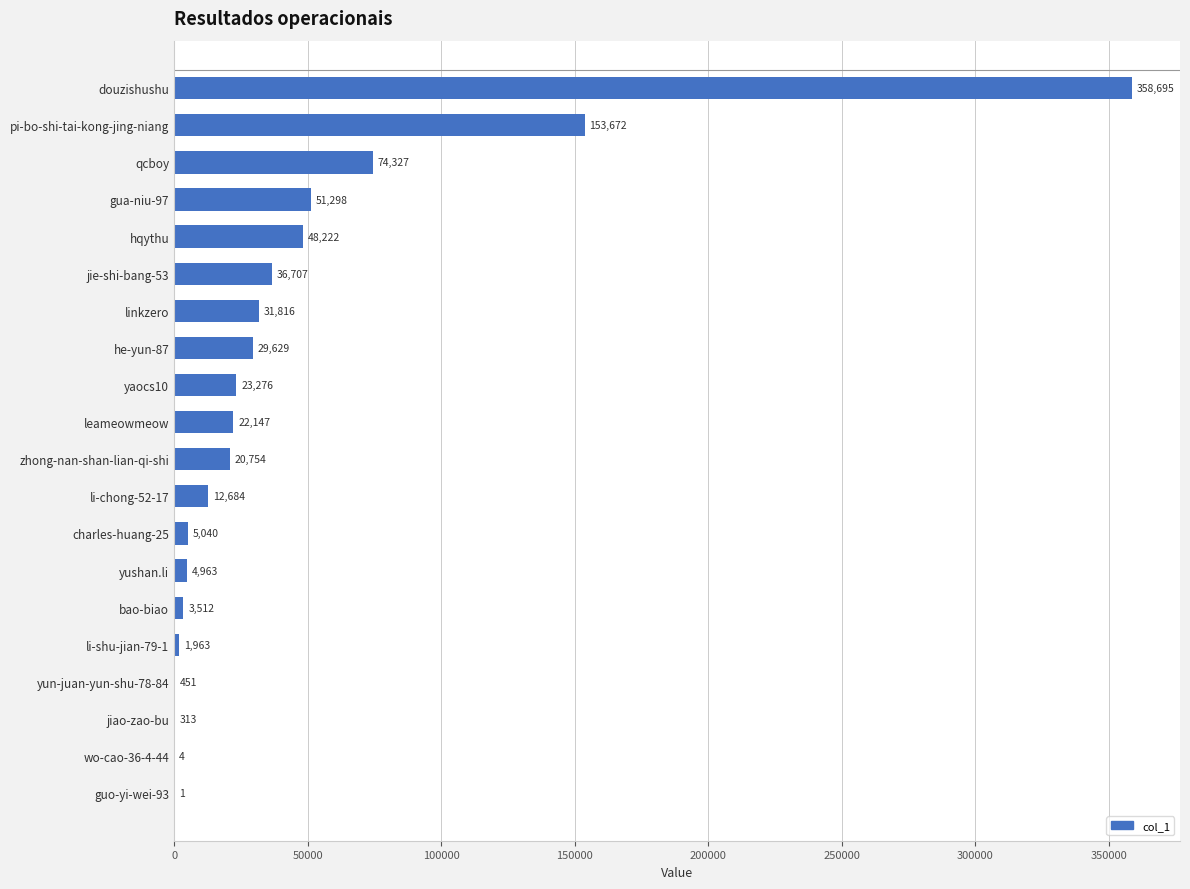

What is the sum of the values at pi-bo-shi-tai-kong-jing-niang and hqythu?

201894